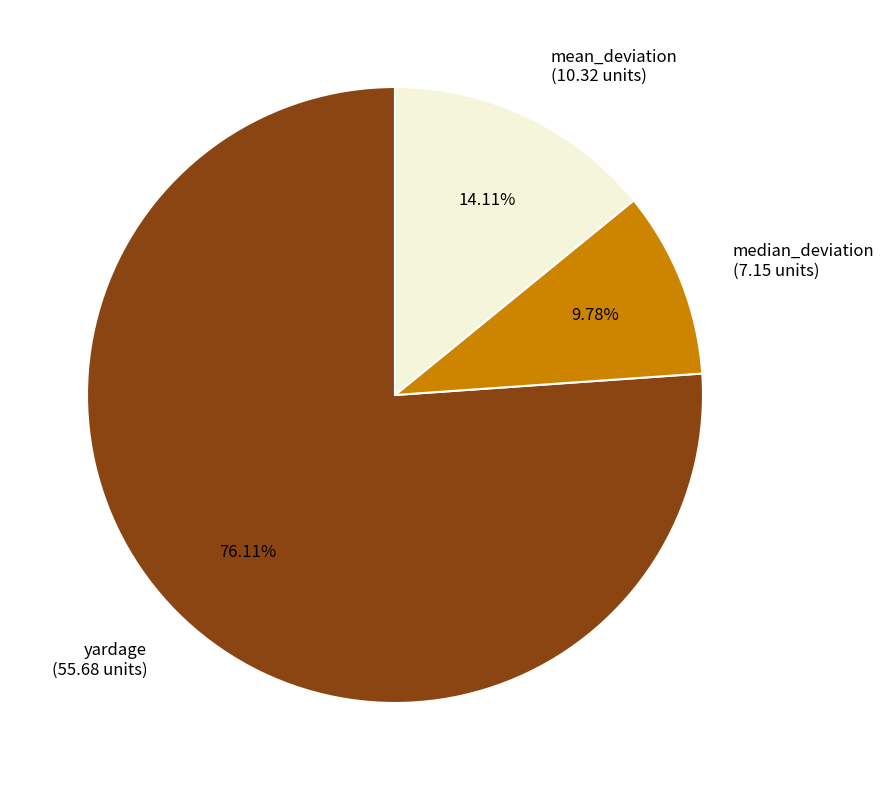

Which category accounts for the majority?

yardage